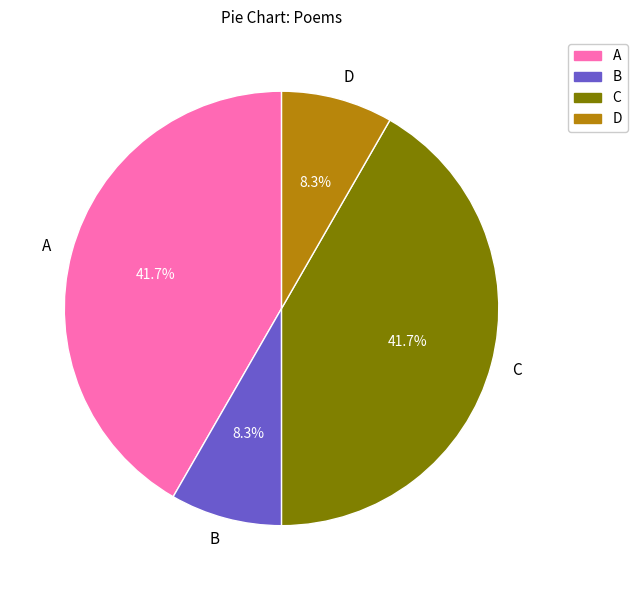

Approximately how many times larger is the value at D compared to B?

1.0